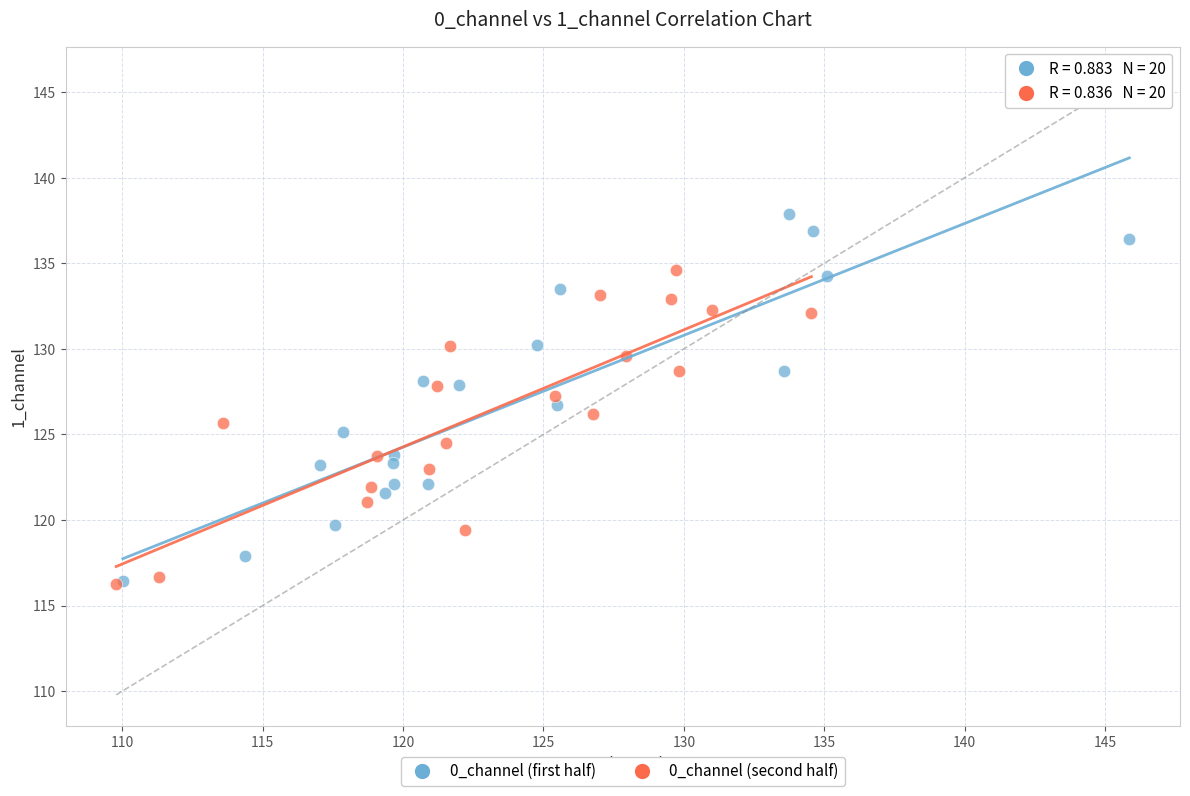

Which series contains the highest Y value?

0_channel (first half)